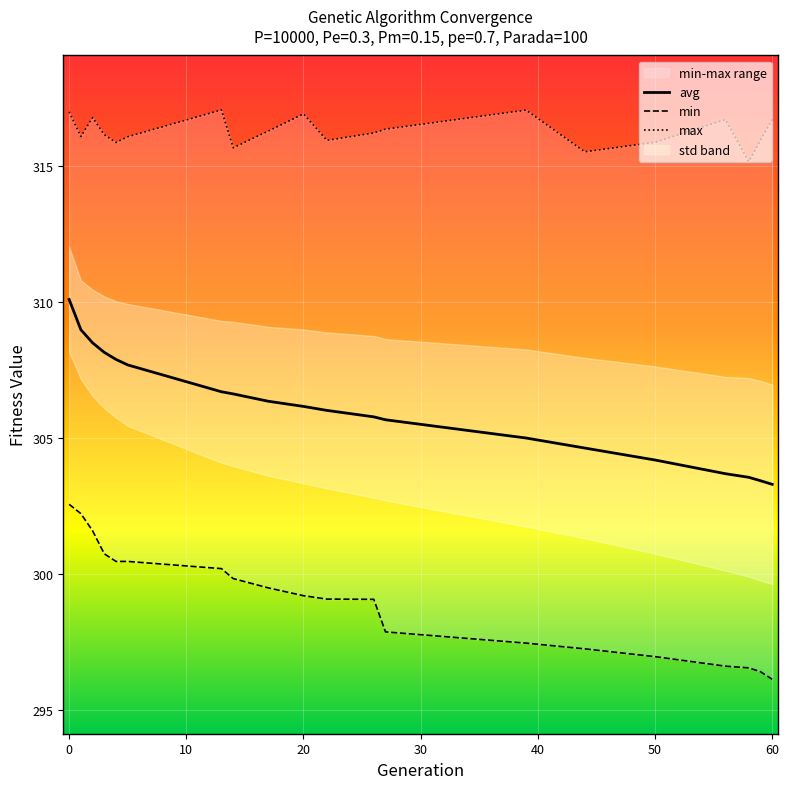

Which series has the largest total across all categories?

max